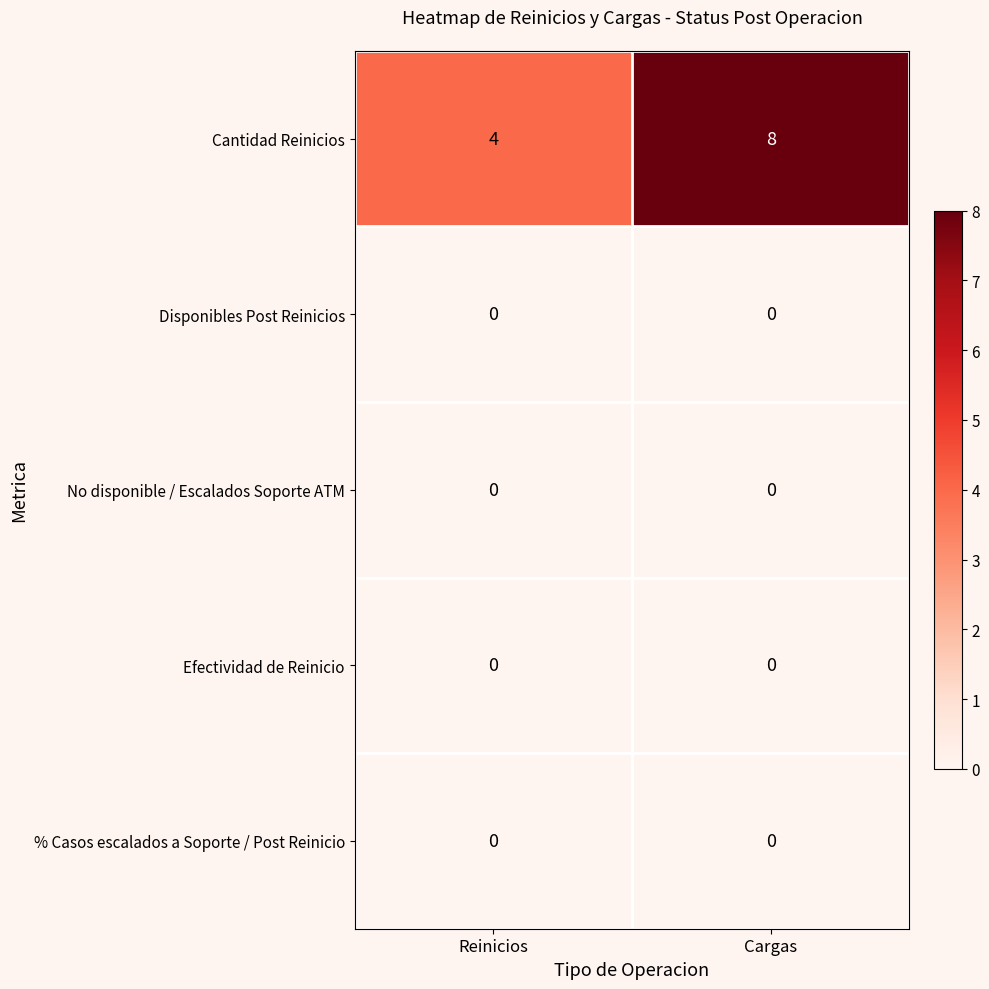

At how many categories does at least one series exceed 3?

2